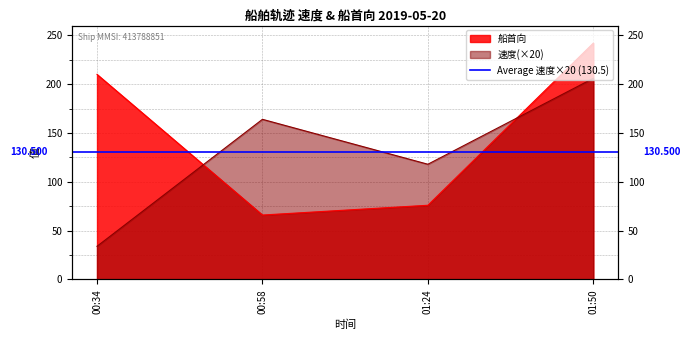

Where is the first local minimum for 速度?

01:24